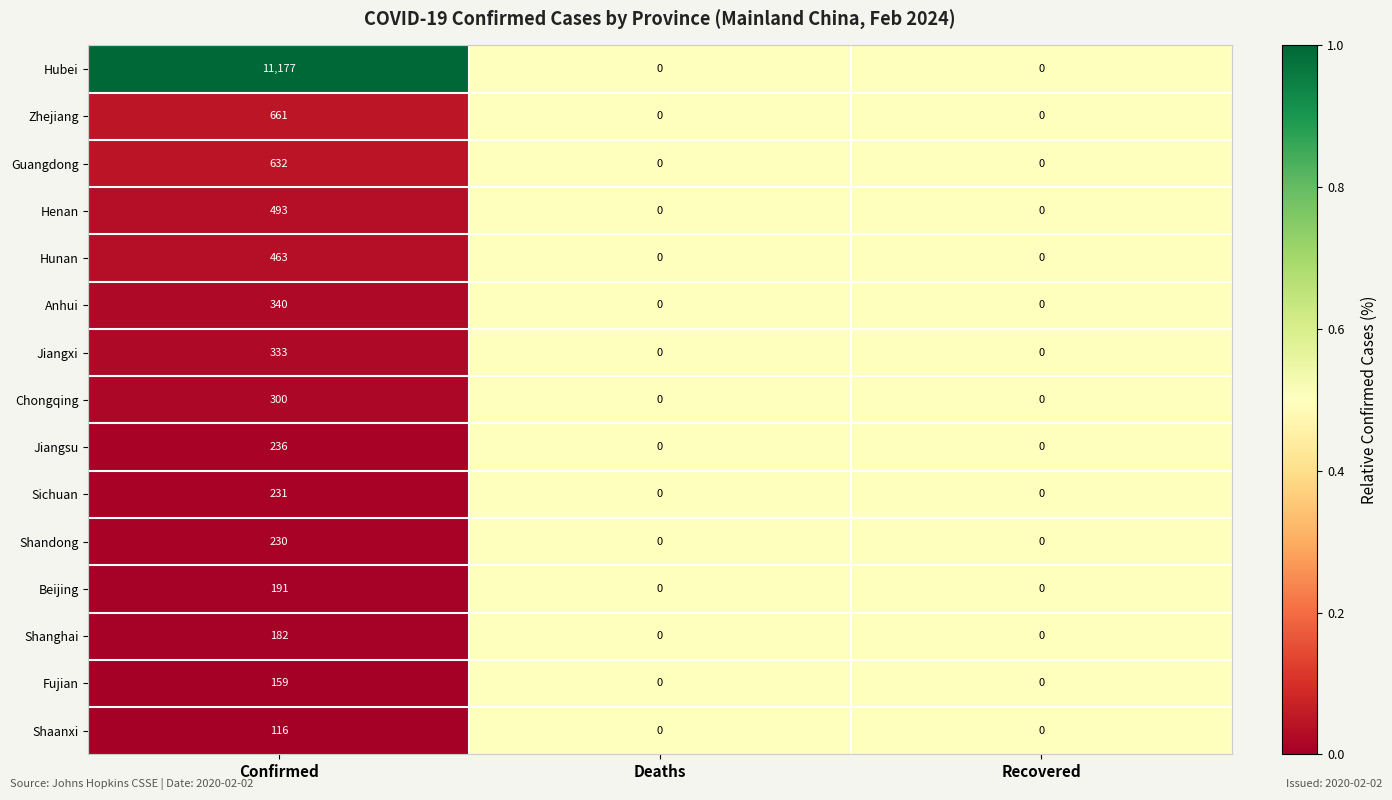

At which category is the sum across all series the highest?

Confirmed